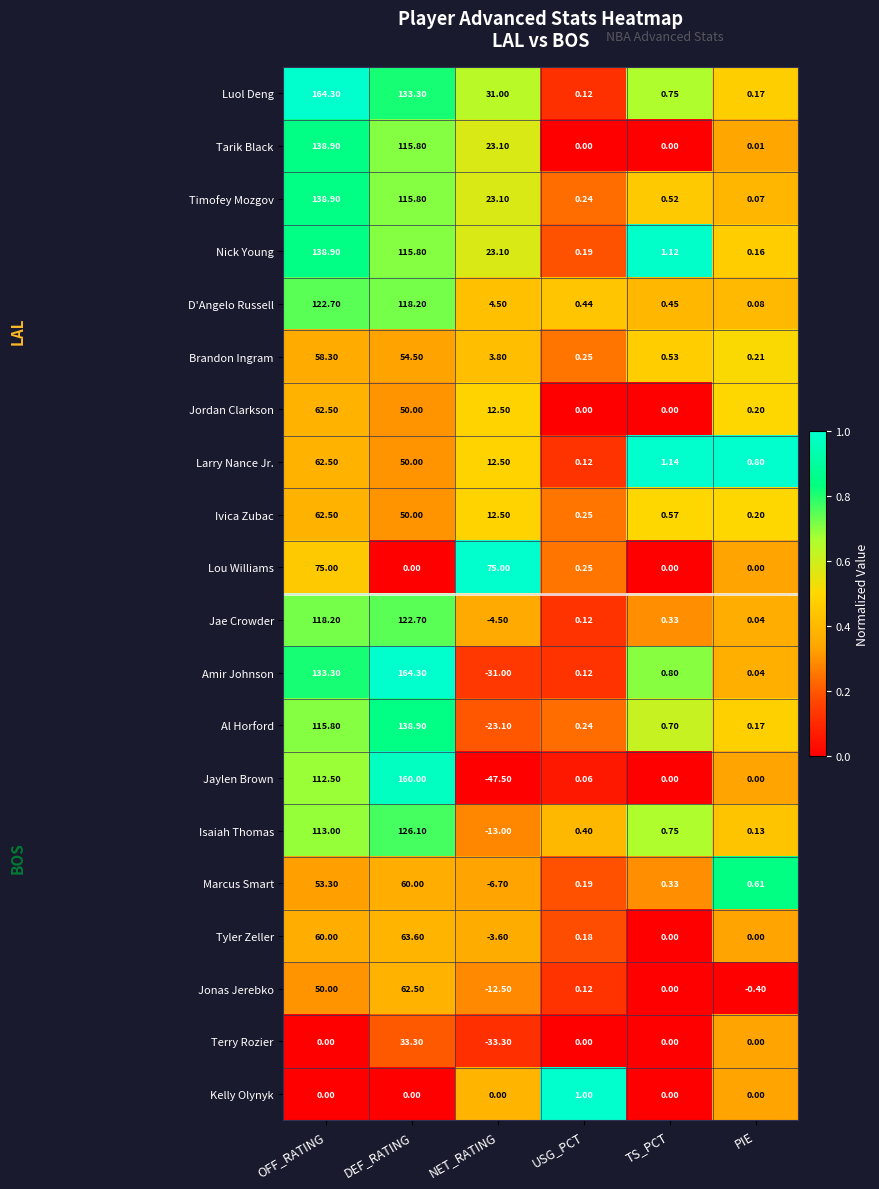

Where is Jonas Jerebko nearest to the value 25?

USG_PCT